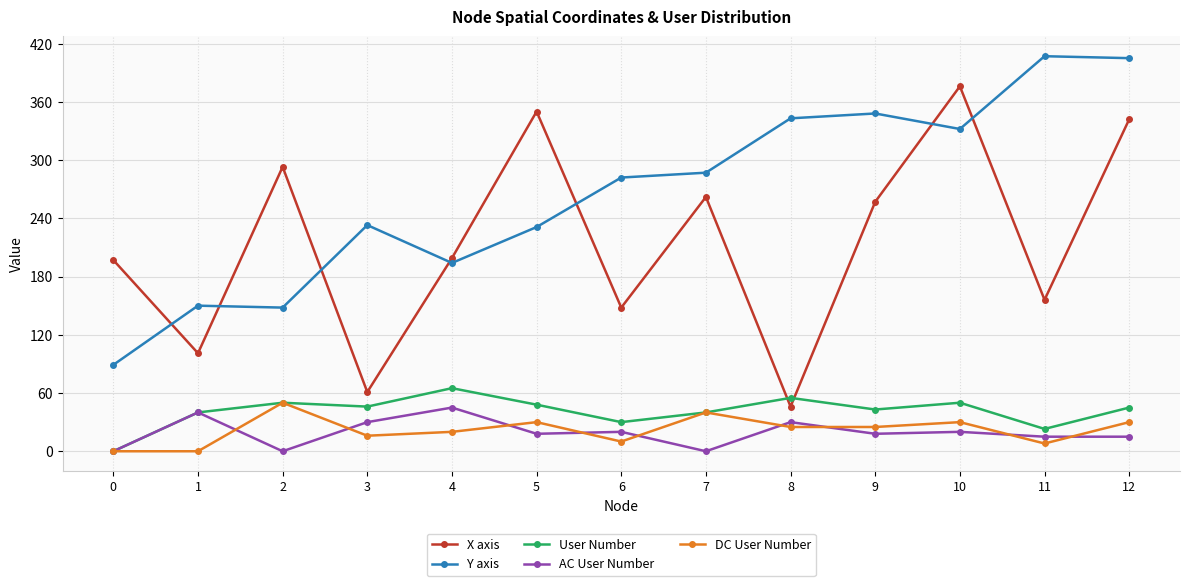

How many interior local valleys does the X axis series have?

5